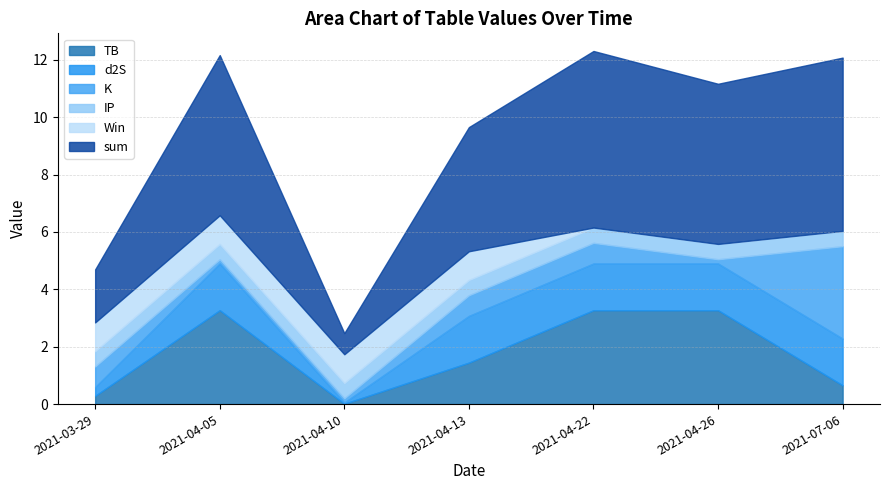

Reading left to right, what are all the values shown in this chart?

sum: 2021-03-29=1.8	2021-04-05=5.6	2021-04-10=0.7	2021-04-13=4.3	2021-04-22=6.2	2021-04-26=5.6	2021-07-06=6.0
TB: 2021-03-29=0.3	2021-04-05=3.3	2021-04-10=0.0	2021-04-13=1.4	2021-04-22=3.3	2021-04-26=3.3	2021-07-06=0.7
d2S: 2021-03-29=0.3	2021-04-05=1.6	2021-04-10=0.0	2021-04-13=1.6	2021-04-22=1.6	2021-04-26=1.6	2021-07-06=1.6
K: 2021-03-29=0.7	2021-04-05=0.1	2021-04-10=0.1	2021-04-13=0.7	2021-04-22=0.7	2021-04-26=0.1	2021-07-06=3.2
IP: 2021-03-29=0.5	2021-04-05=0.5	2021-04-10=0.5	2021-04-13=0.5	2021-04-22=0.5	2021-04-26=0.5	2021-07-06=0.5
Win: 2021-03-29=1.0	2021-04-05=1.0	2021-04-10=1.0	2021-04-13=1.0	2021-04-22=0.0	2021-04-26=0.0	2021-07-06=0.0